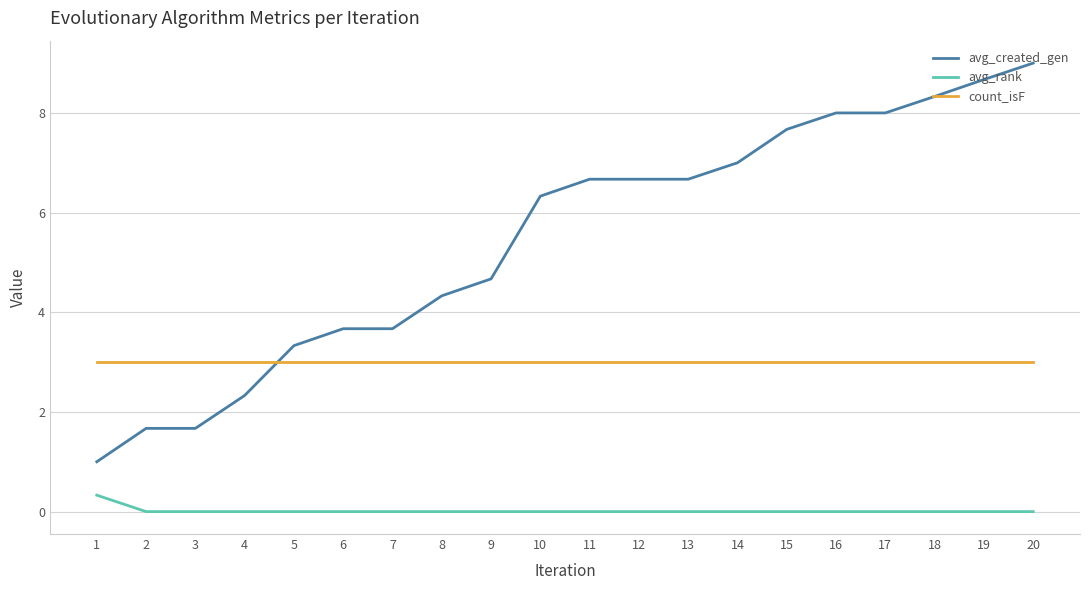

Is the value of avg_rank at 19 greater than the value of count_isF at 10?

No